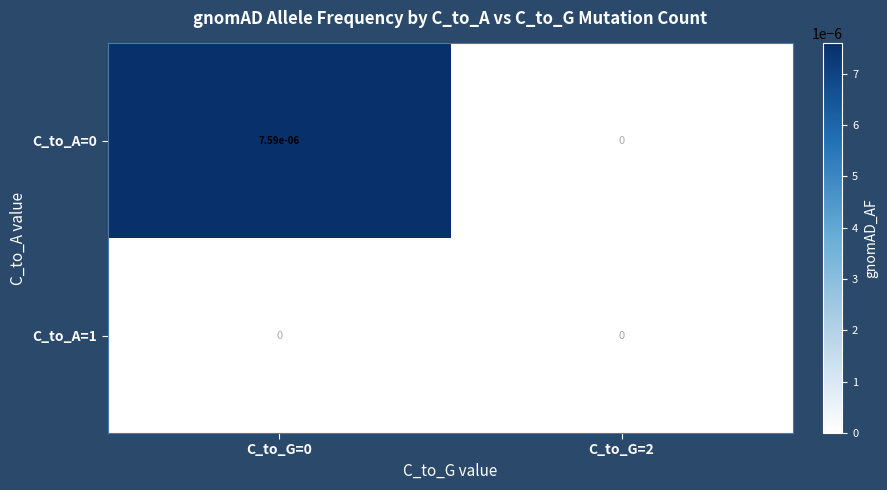

The C_to_A=0 series shows 0.0 at C_to_G=0. True or false?

True